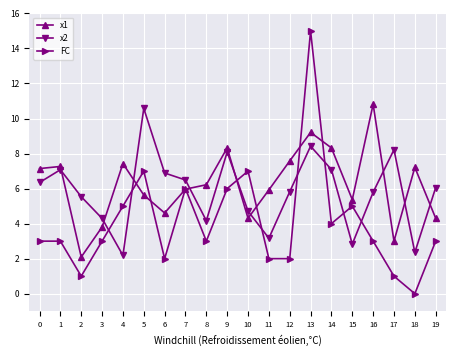

How many categories are shown in the chart?

20